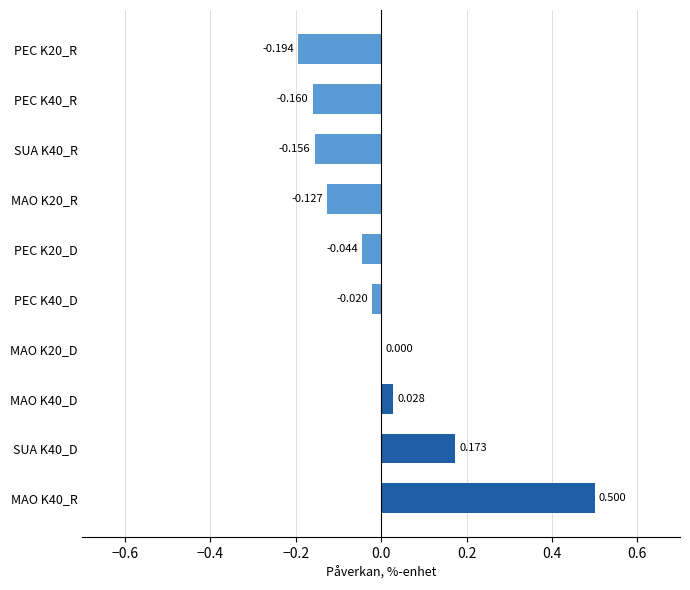

How many values are above zero?

4